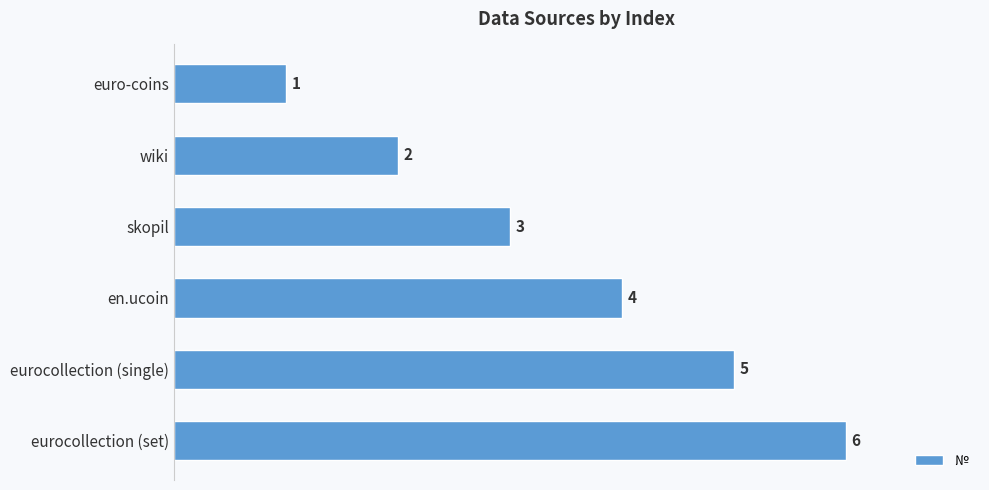

How many bars are there in total?

6